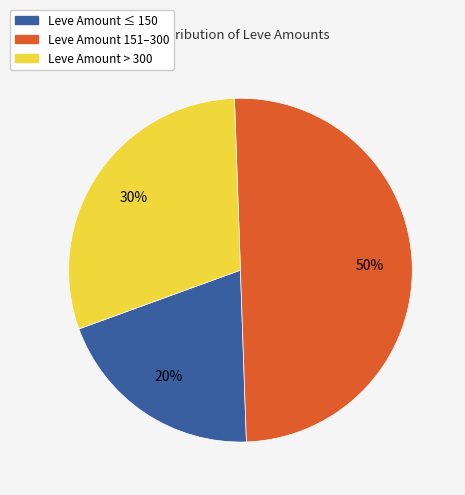

How many segments does this pie chart have?

3